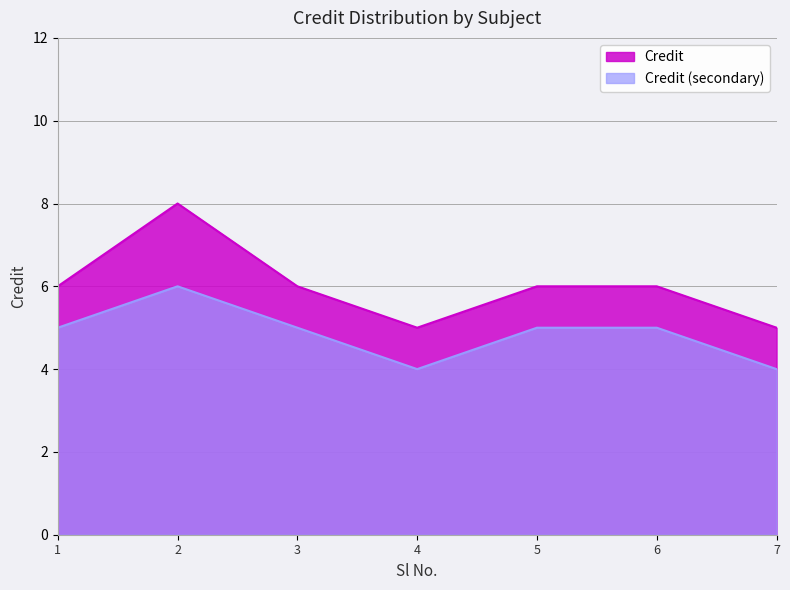

Is it true that Credit_secondary equals 5 at 6?

True